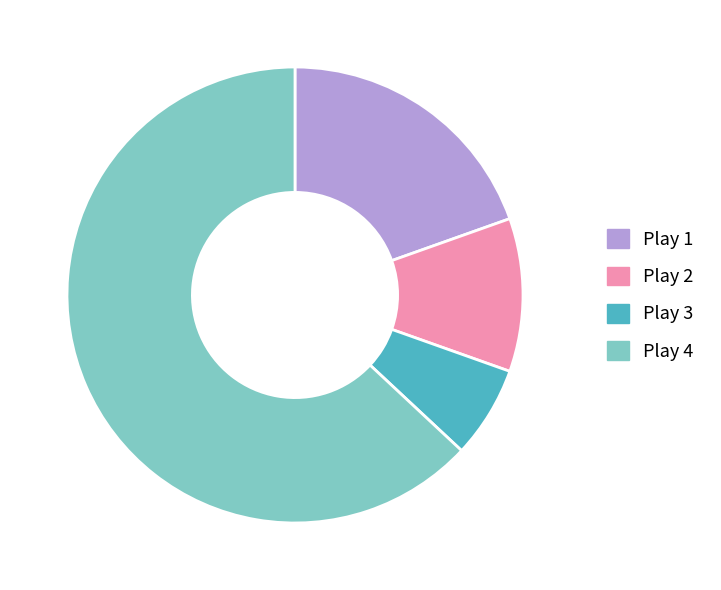

How many slices are in this pie chart?

4